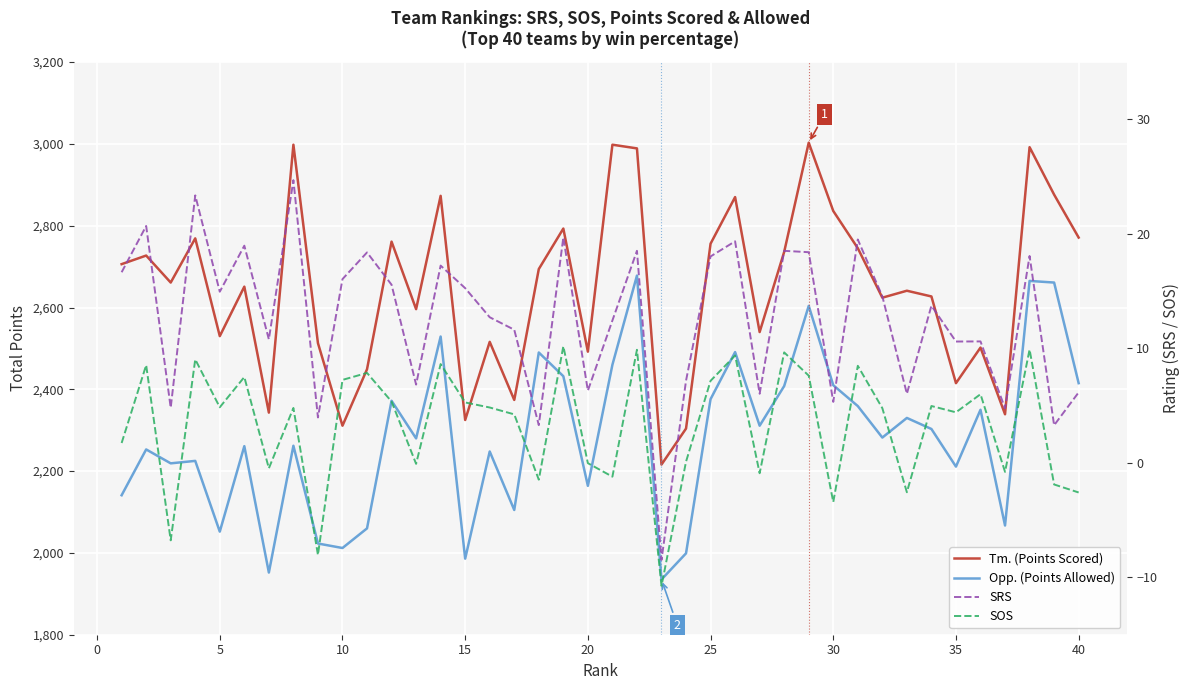

Is this an area chart (filled region under the line)?

No